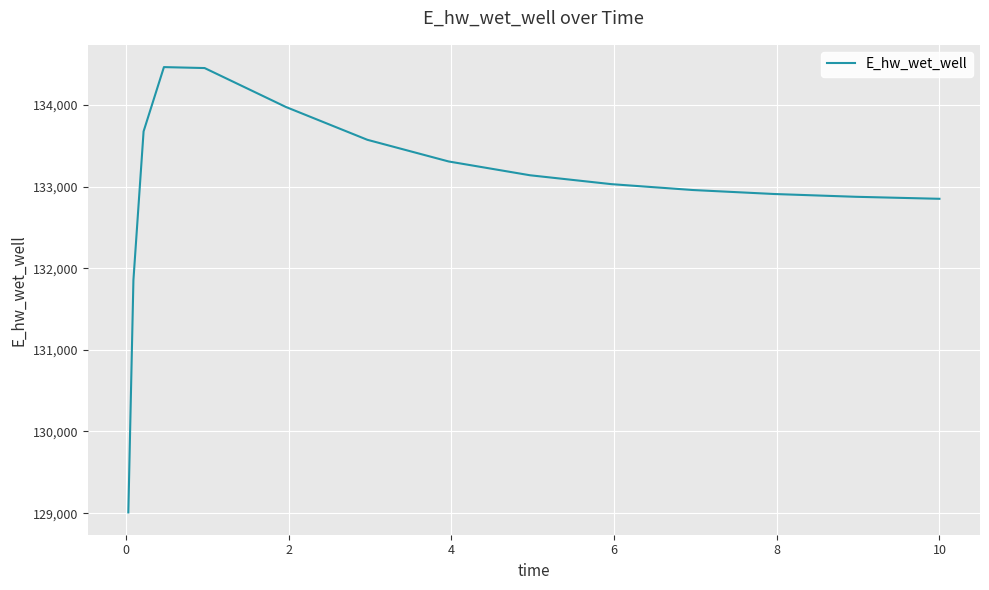

What is the difference between the maximum and minimum values?

5453.6